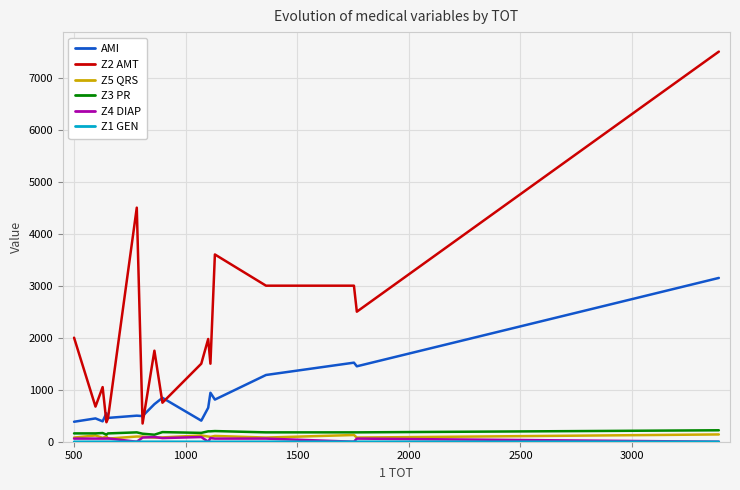

Which series has the widest spread of values?

Z2 AMT